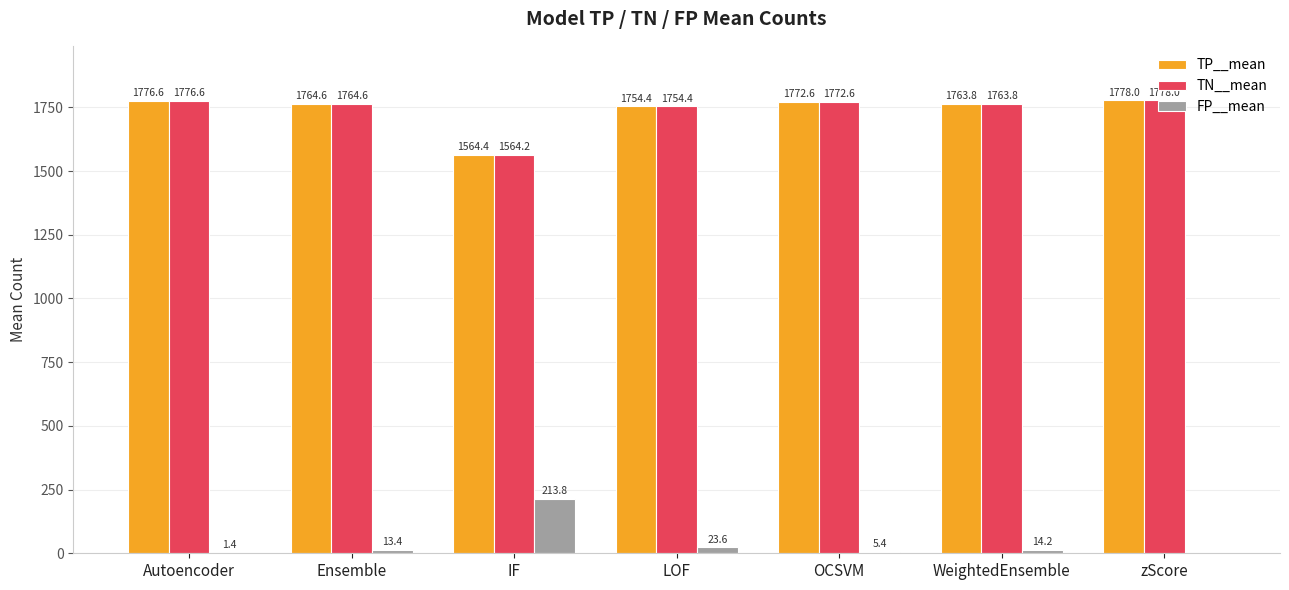

Which series has the largest total across all categories?

TP__mean